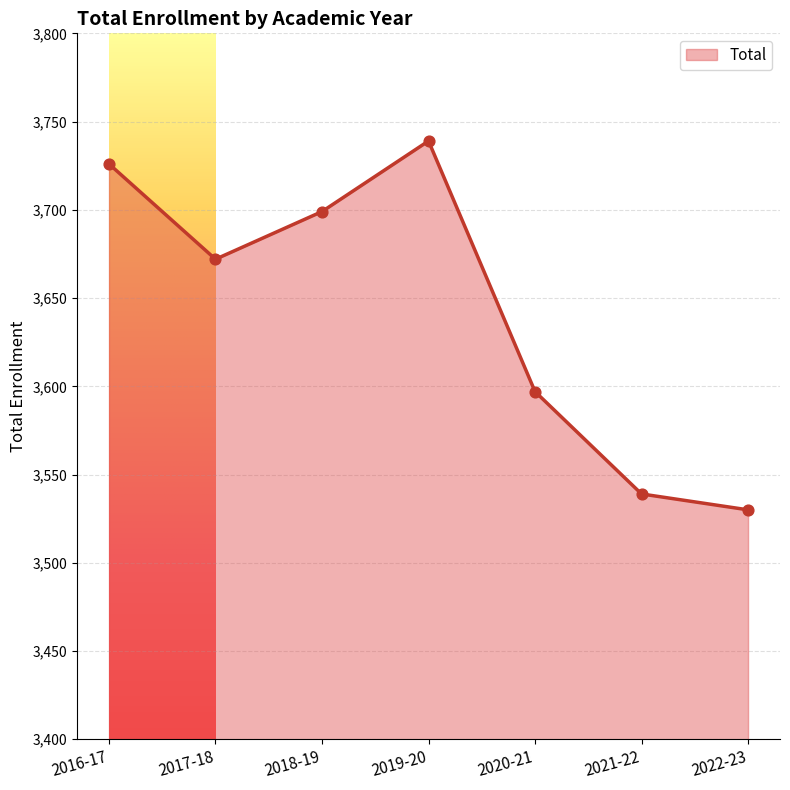

What is the ratio of the value at 2021-22 to the value at 2017-18?

1.0